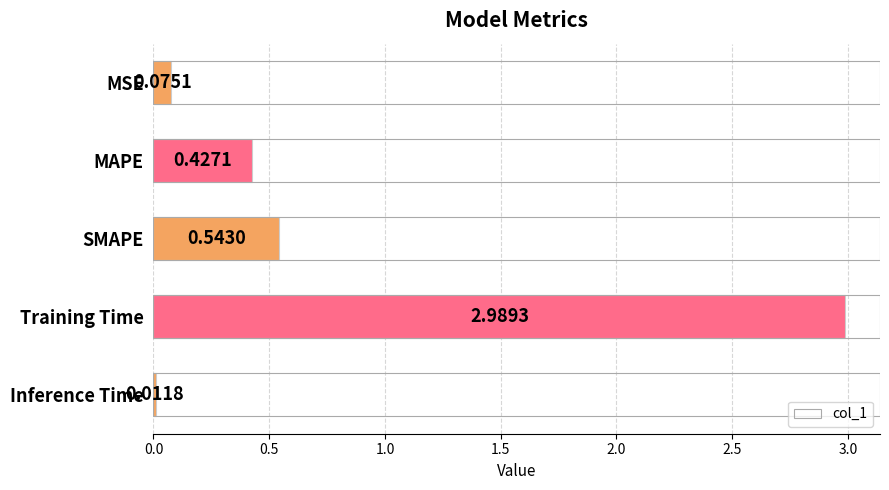

Does the chart contain any negative values?

No